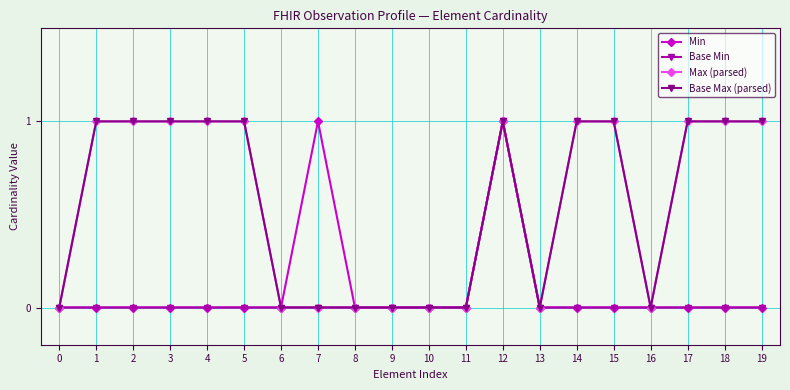

Rank the series at 12 from lowest to highest value.

Min, Base Min, Max (parsed), Base Max (parsed)